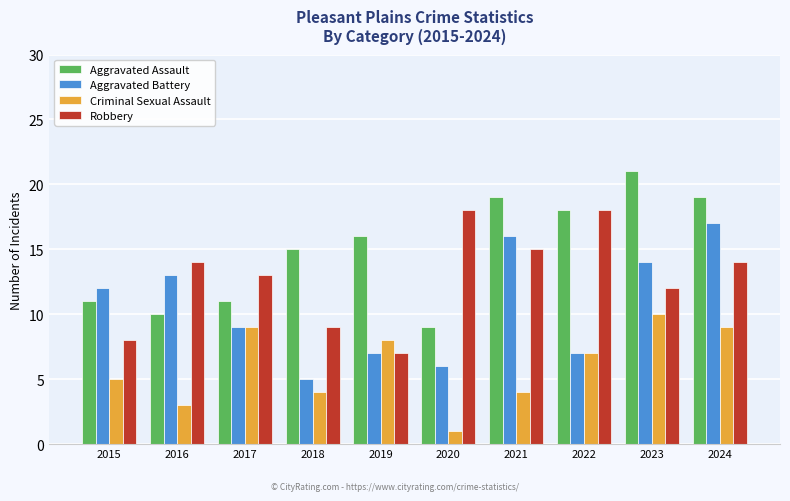

True or false: Criminal Sexual Assault has a value of 14 at 2024.

False